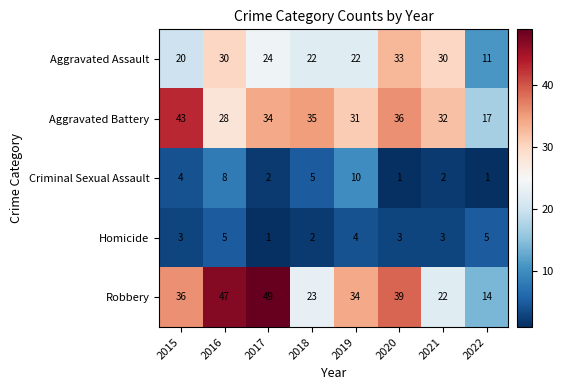

Read the Aggravated Battery value at 2019, to the nearest 10.

30